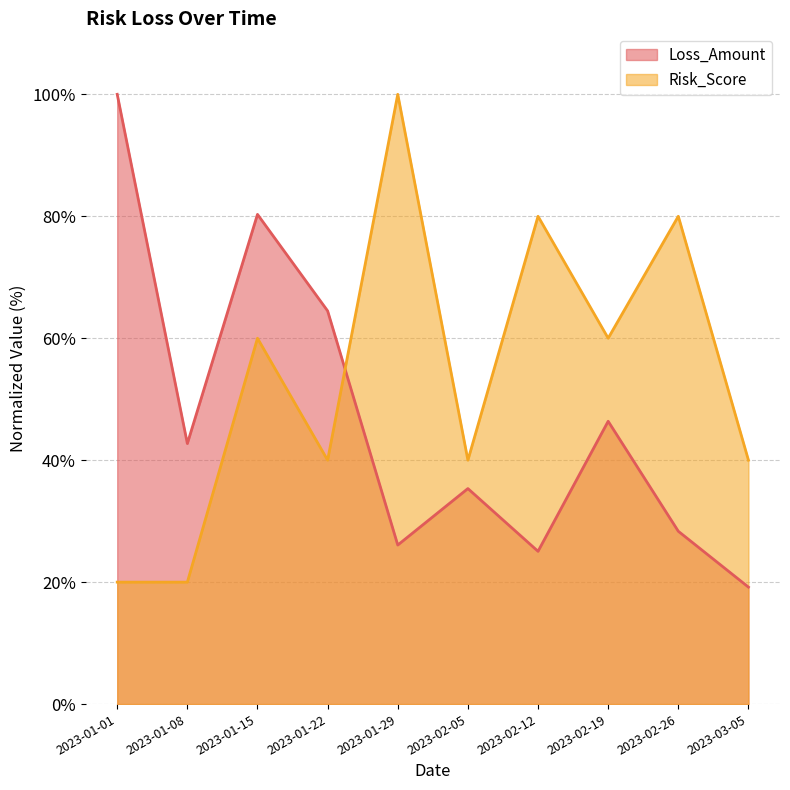

The value of Loss_Amount at 2023-02-19 is 46.4. True or false?

True